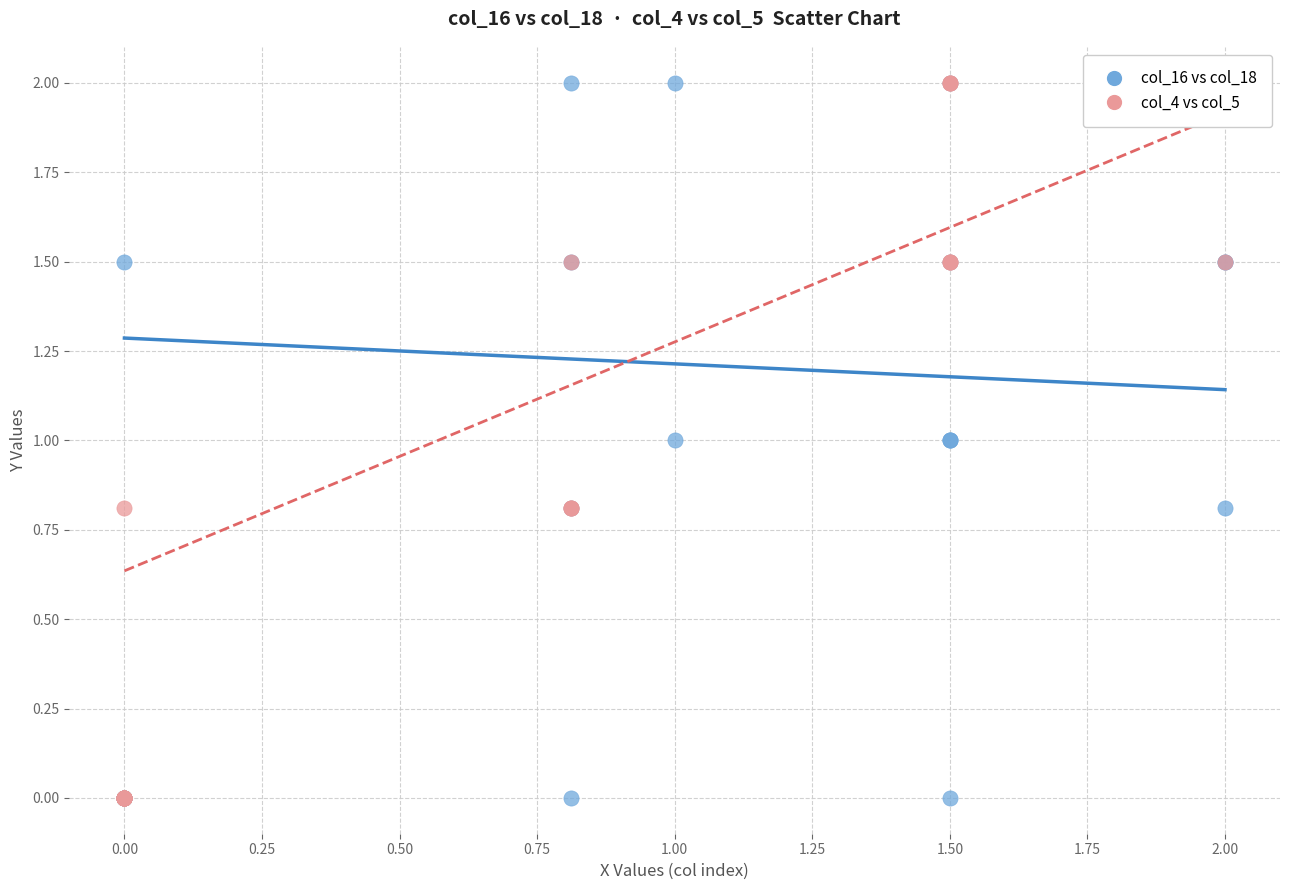

What are all the series names shown in the legend?

col_16 vs col_18, col_4 vs col_5